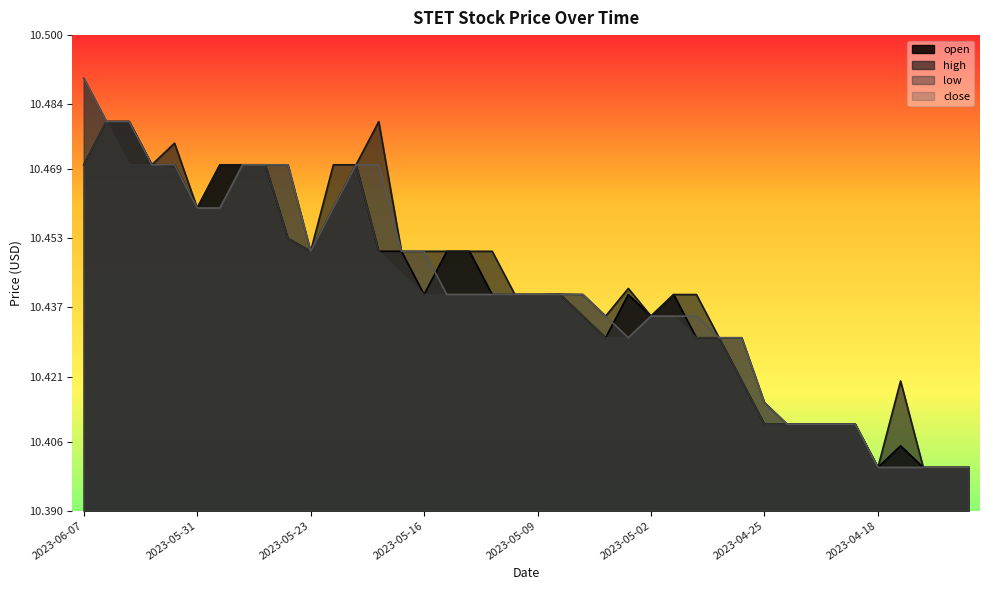

Between 2023-05-22 and 2023-05-18, which series saw the biggest shift?

open